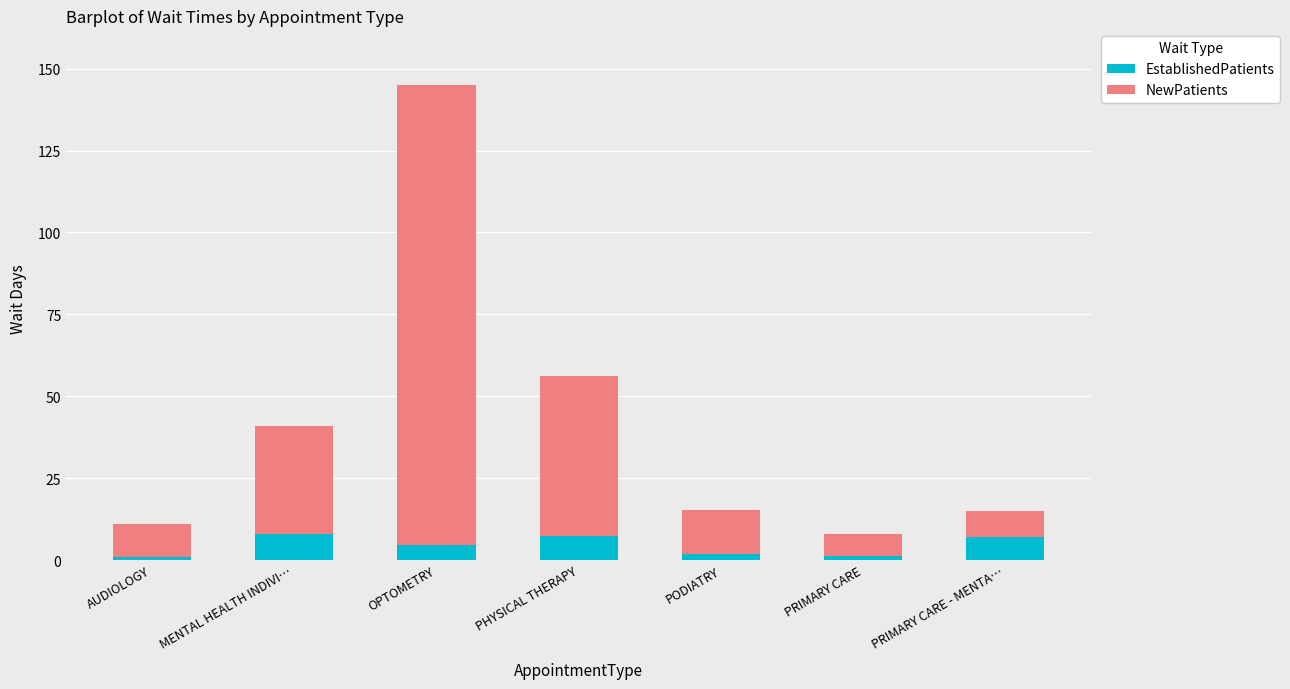

What is the average value of the EstablishedPatients series?

4.4